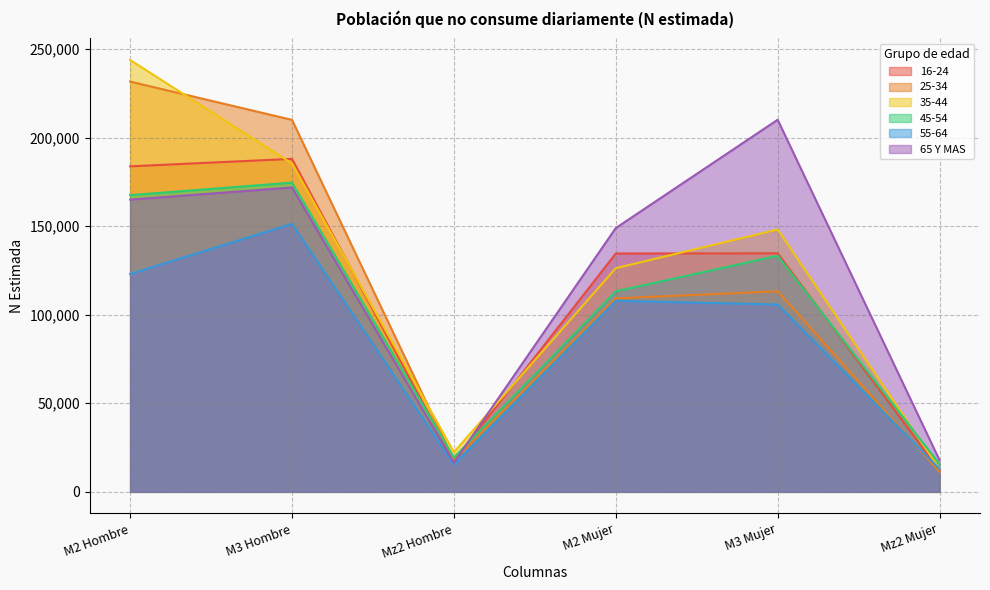

How many data points in 55-64 are less than 107818?

3